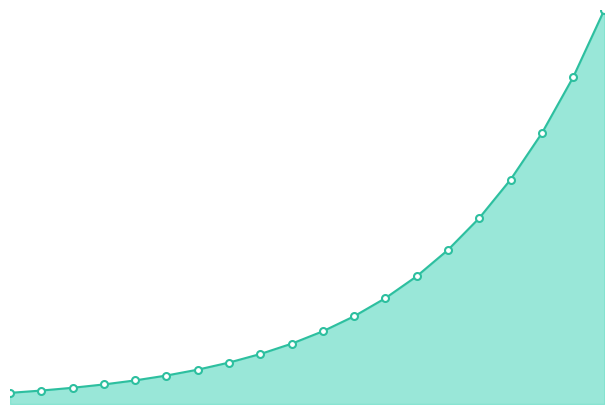

Does the chart display data point markers on the line(s)?

No